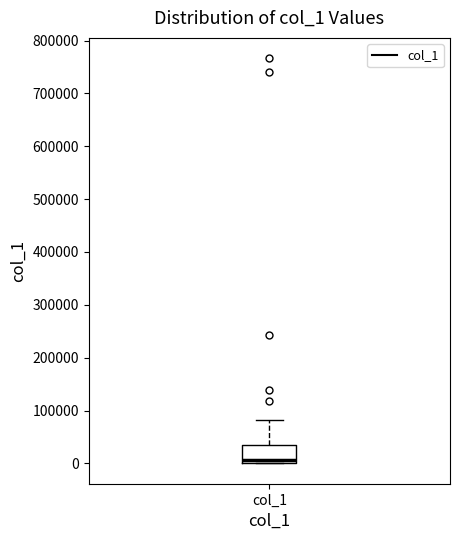

Transcribe this box plot: give where the median line is, the range the box spans, and where the two whiskers end, as read against the y-axis. The values are not printed on the chart, so give them approximately, as read against the axis.

median 10000, box 0 to 30000, whiskers 0 to 80000